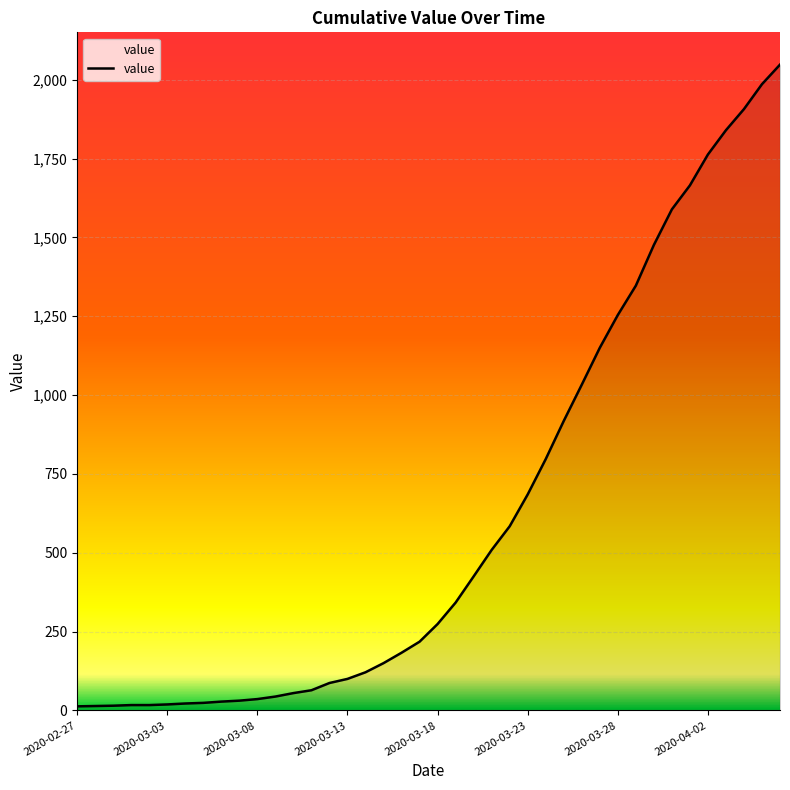

What is the greatest value displayed?

2048